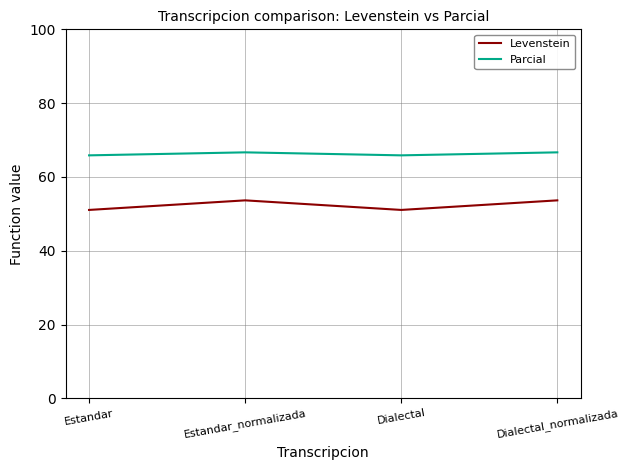

The Levenstein series shows 81.6 at Dialectal. True or false?

False